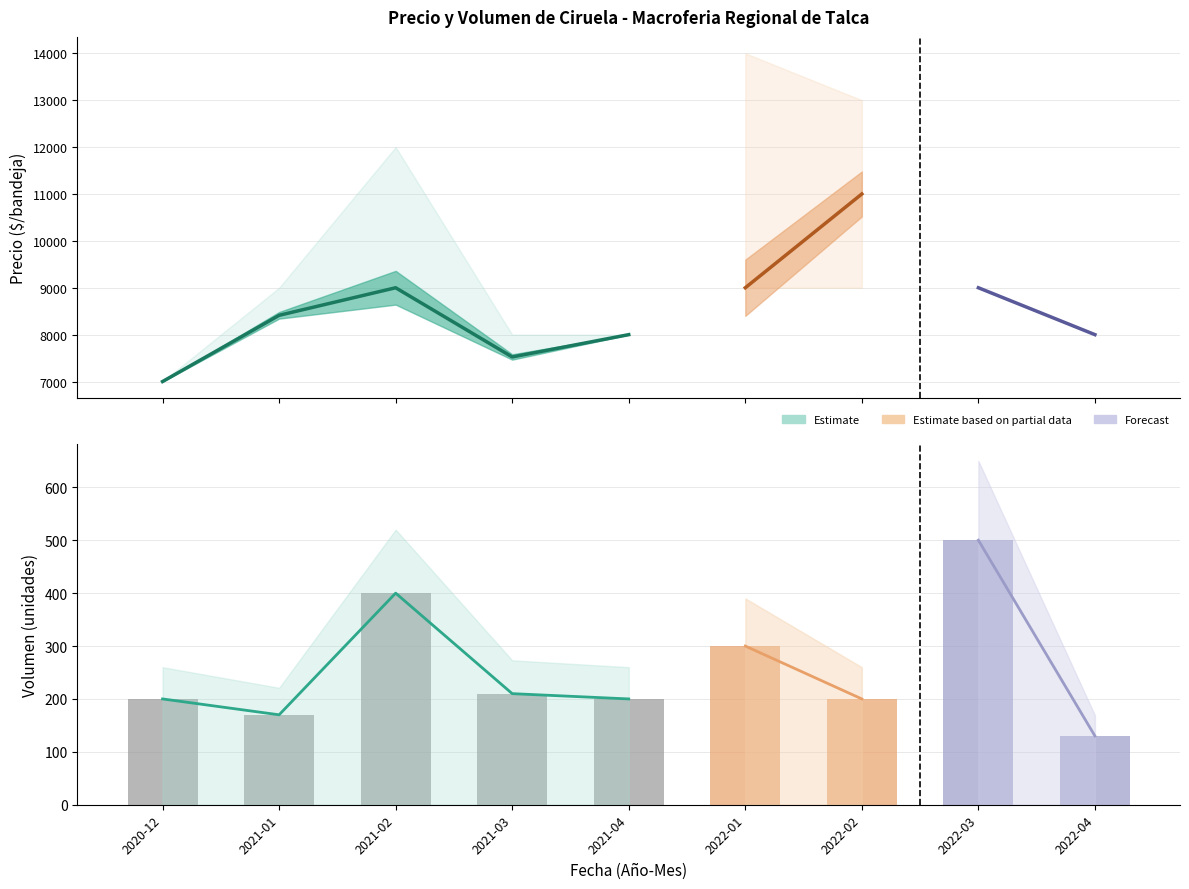

How many categories are shown in the chart?

9